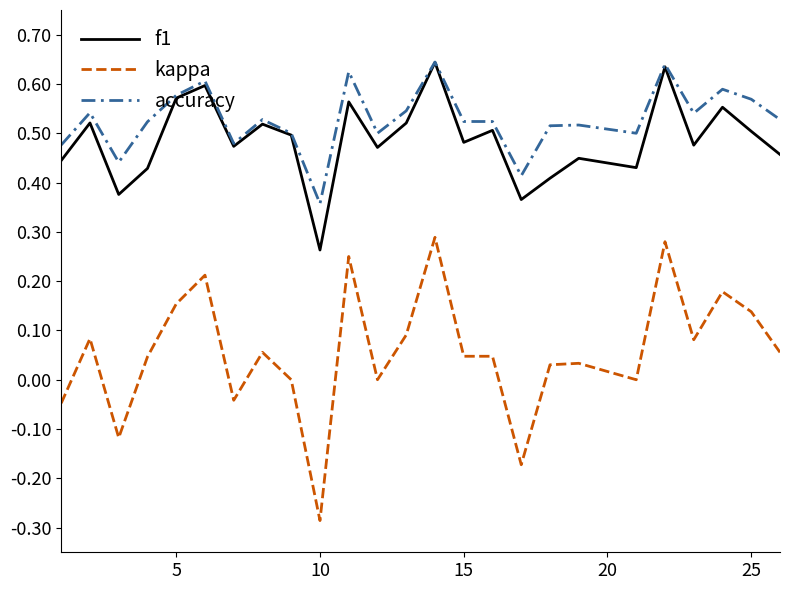

Which series has the largest range (max minus min)?

kappa